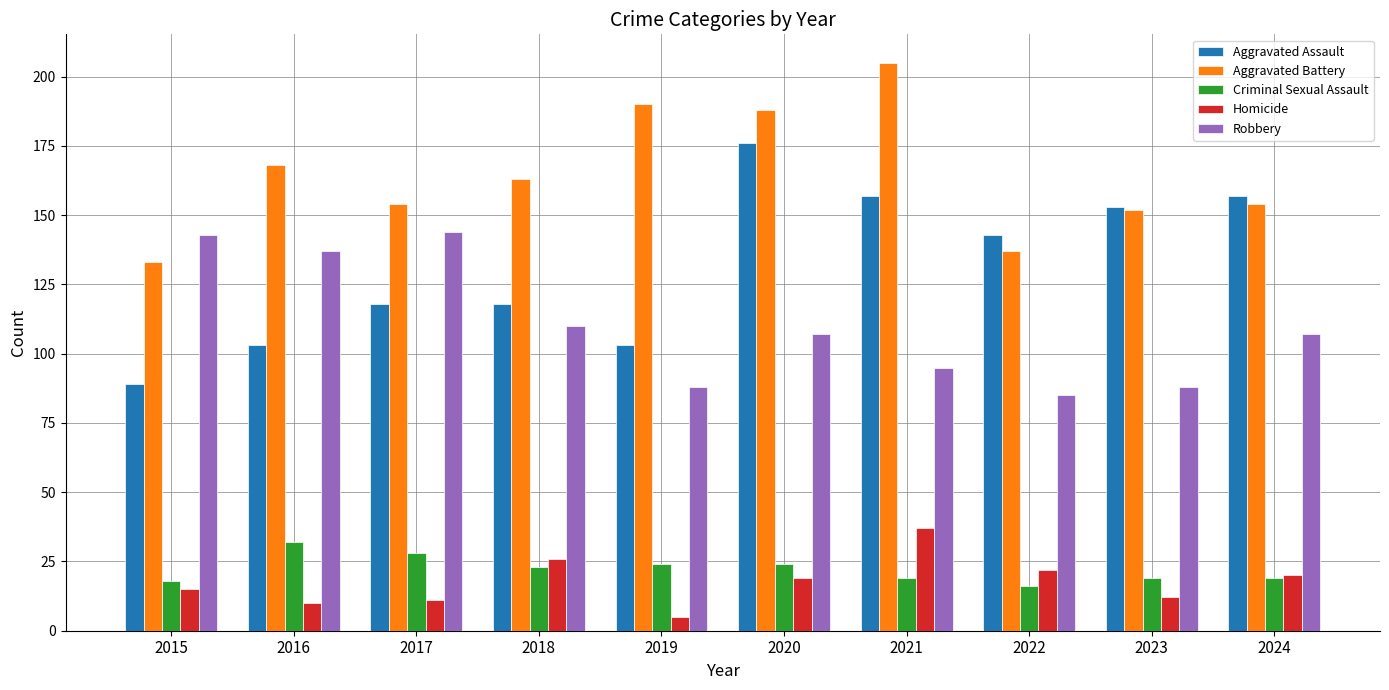

Where is Aggravated Assault nearest to the value 132?

2022